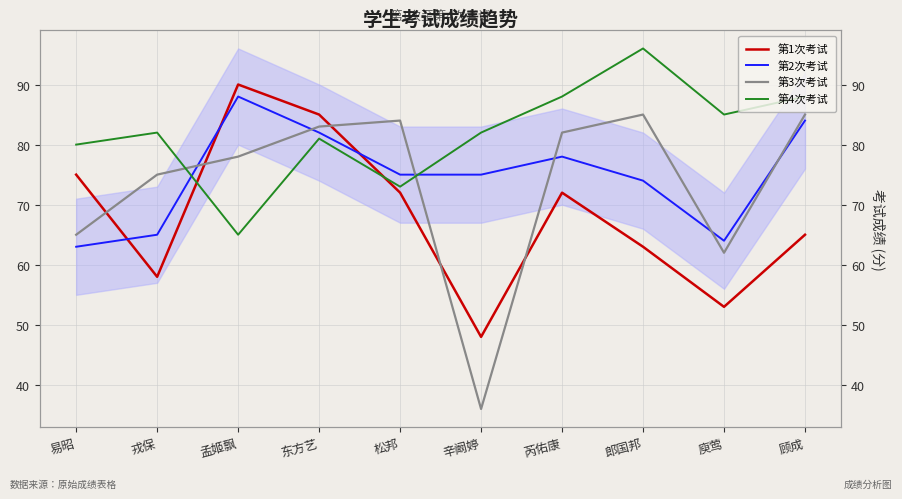

Does the chart display data point markers on the line(s)?

No